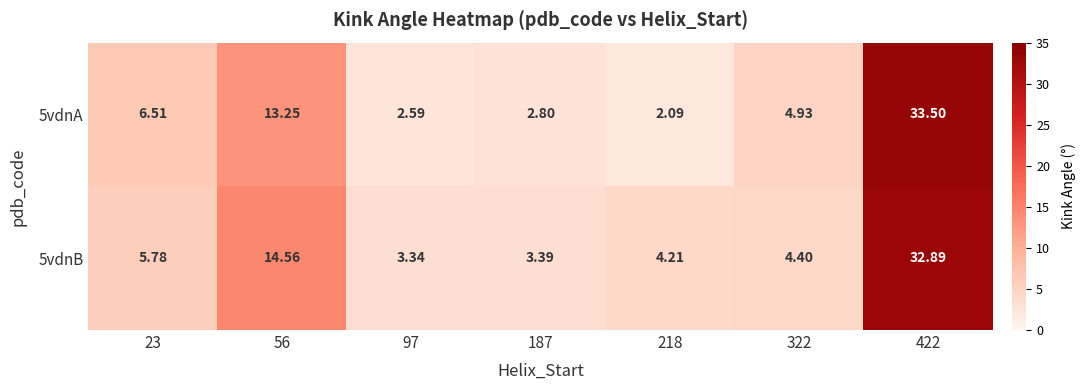

Is the value of 5vdnB at 422 greater than the value of 5vdnA at 23?

Yes